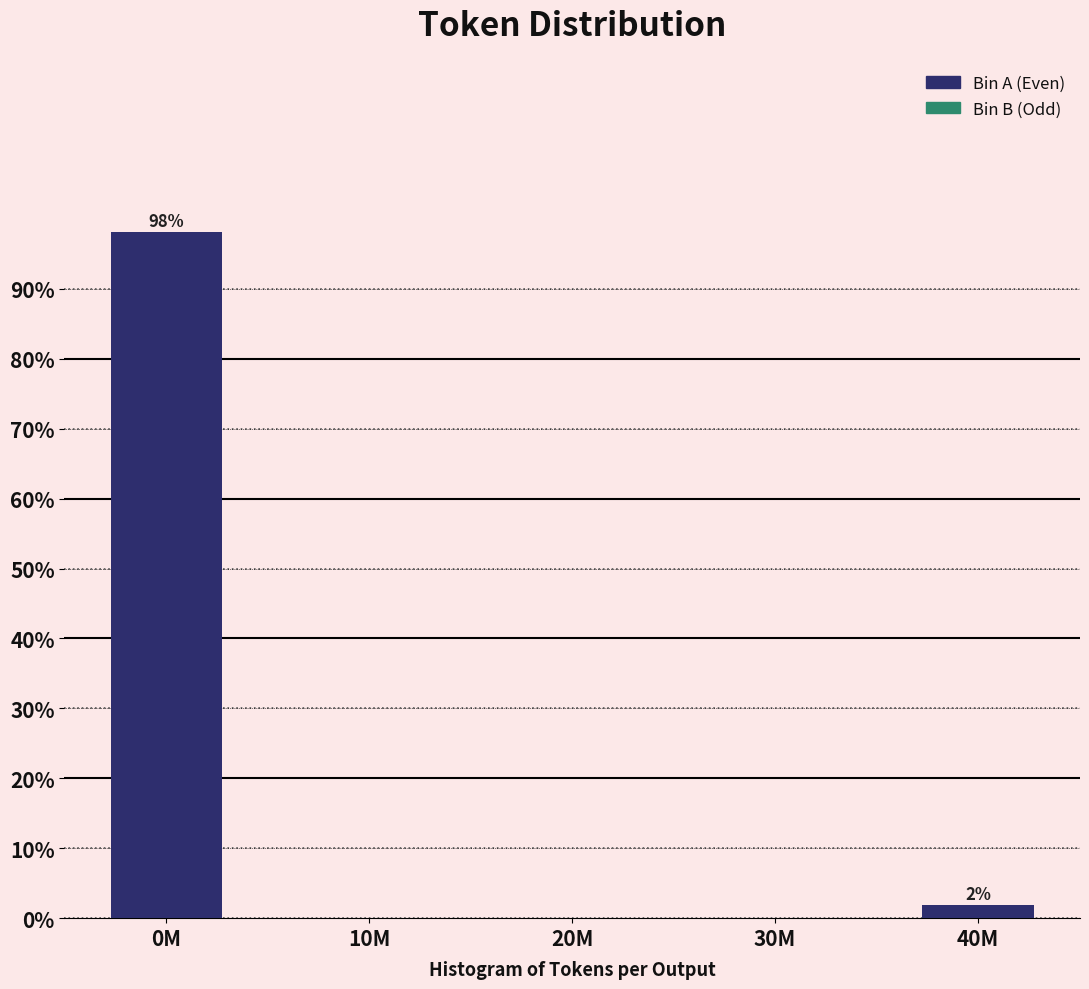

Reading left to right, extract all data points from this chart.

0M=98.1	10M=0.0	20M=0.0	30M=0.0	40M=1.9